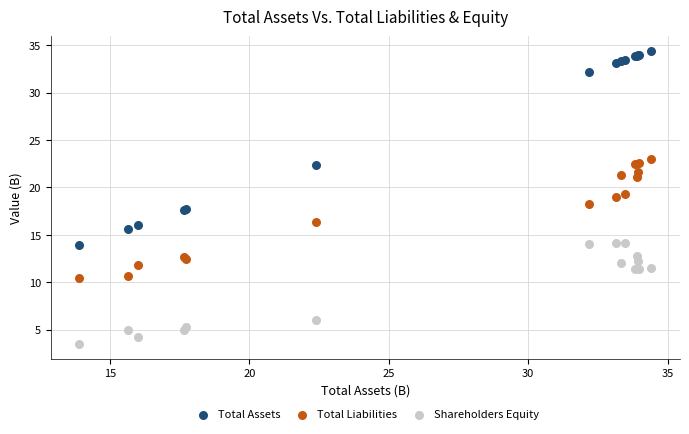

Which series contains the highest Y value?

Total Assets